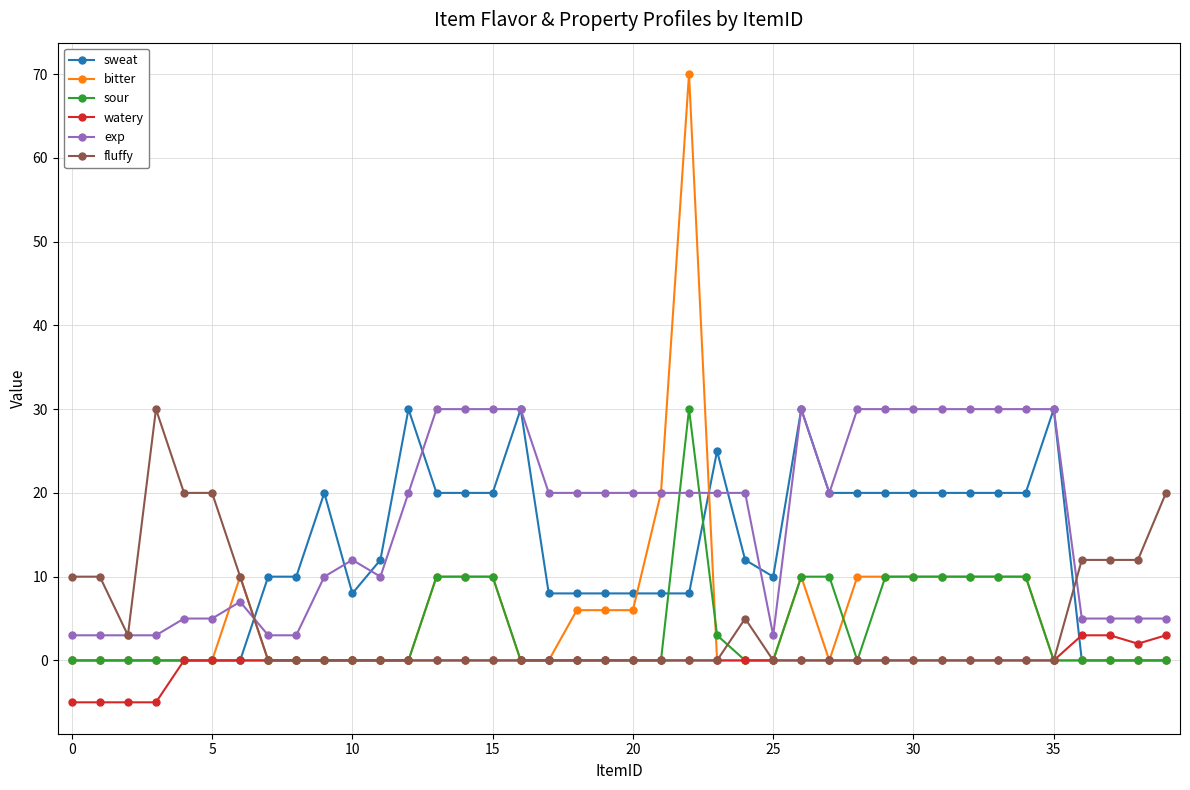

Does the chart display data point markers on the line(s)?

Yes